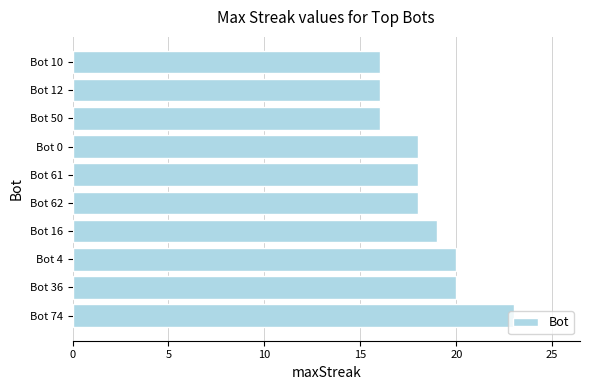

What value does the data have at Bot 62?

18